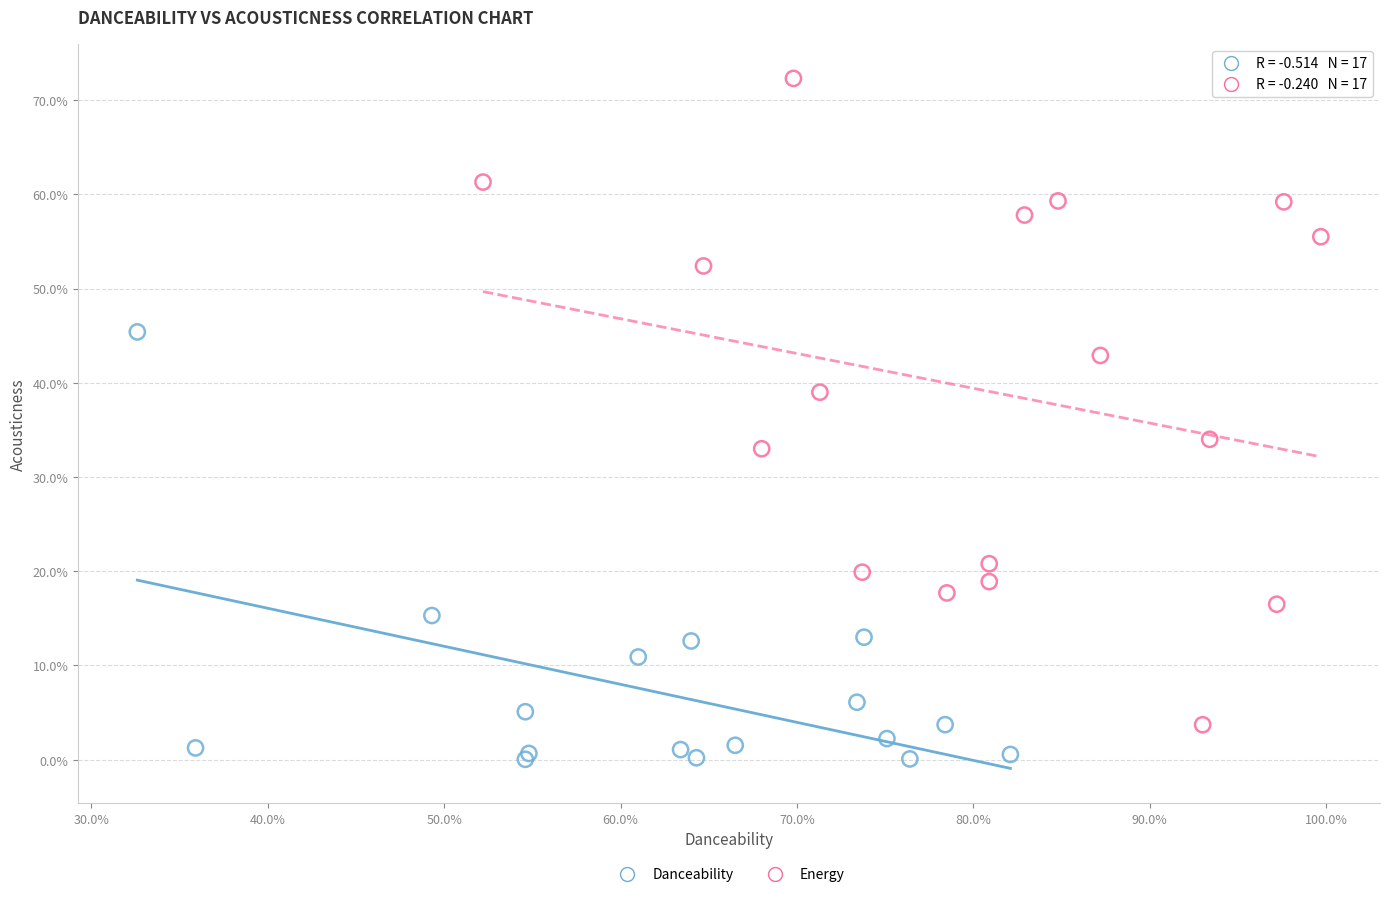

What are all the series names shown in the legend?

Danceability, Energy